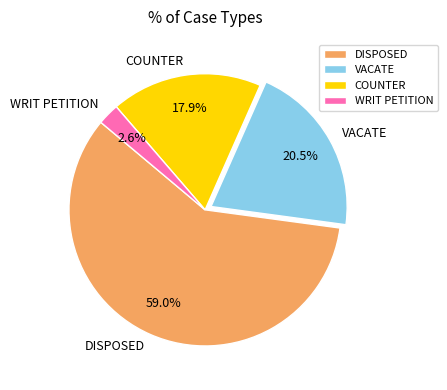

Between COUNTER and WRIT PETITION, which is larger?

COUNTER